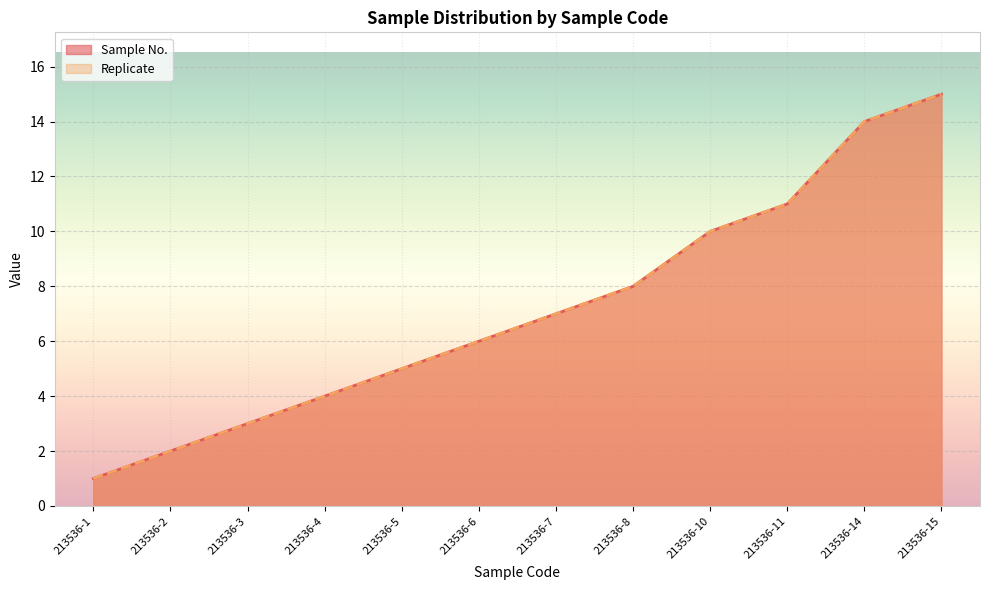

True or false: Replicate has a value of 1 at 213536-5.

False